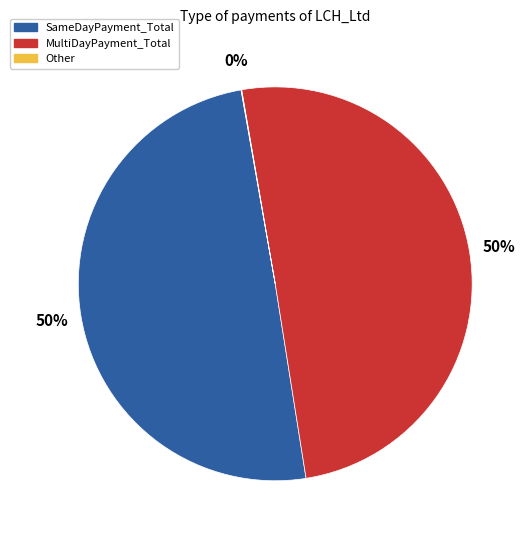

To the nearest percent, what is the average slice percentage?

33%